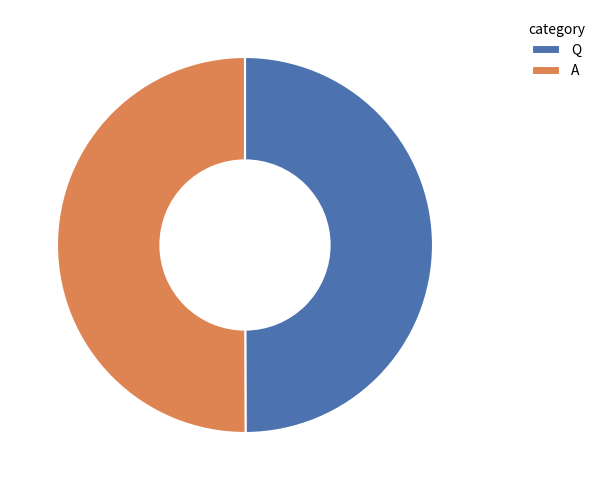

What is the ratio of the value at A to the value at Q?

1.0